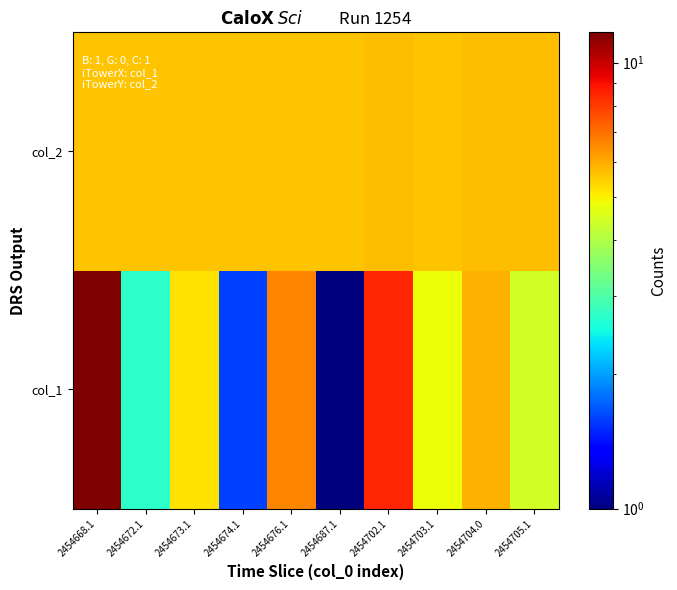

Reading left to right, extract all data points from this chart.

col_1: 2454668.1=11.7	2454672.1=2.7	2454673.1=5.2	2454674.1=1.6	2454676.1=6.6	2454687.1=1.0	2454702.1=8.5	2454703.1=4.8	2454704.0=5.9	2454705.1=4.4
col_2: 2454668.1=5.6	2454672.1=5.6	2454673.1=5.6	2454674.1=5.6	2454676.1=5.6	2454687.1=5.6	2454702.1=5.7	2454703.1=5.6	2454704.0=5.7	2454705.1=5.7